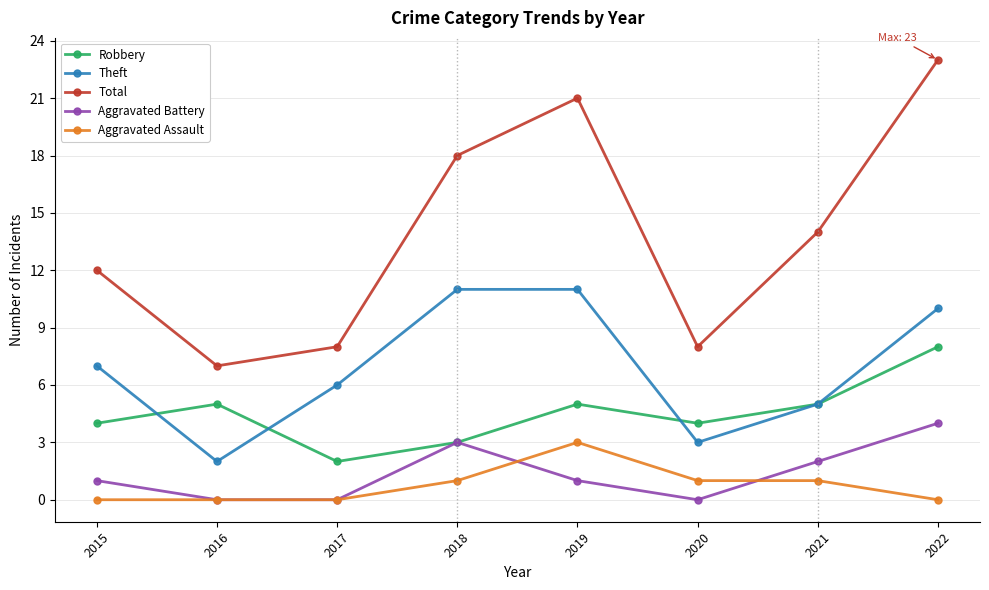

Count the Theft values in the range 5 to 11.

6